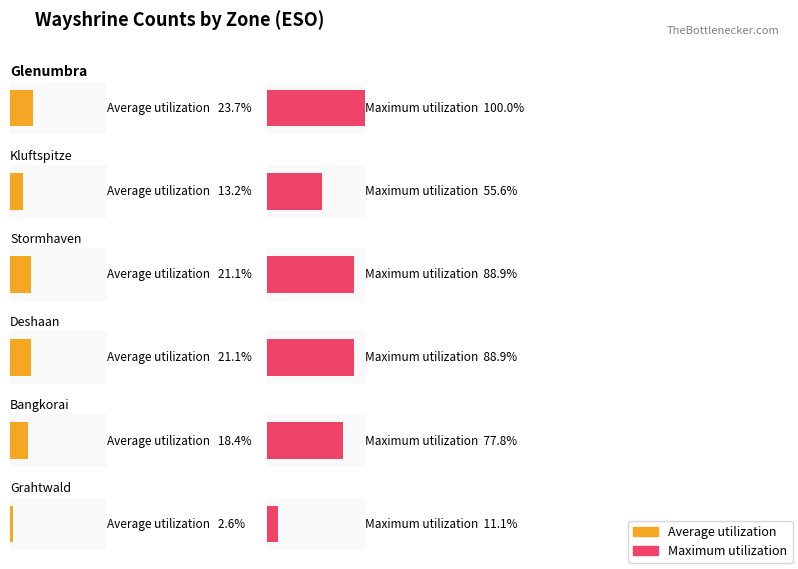

What are all the series names shown in the legend?

Average utilization, Maximum utilization